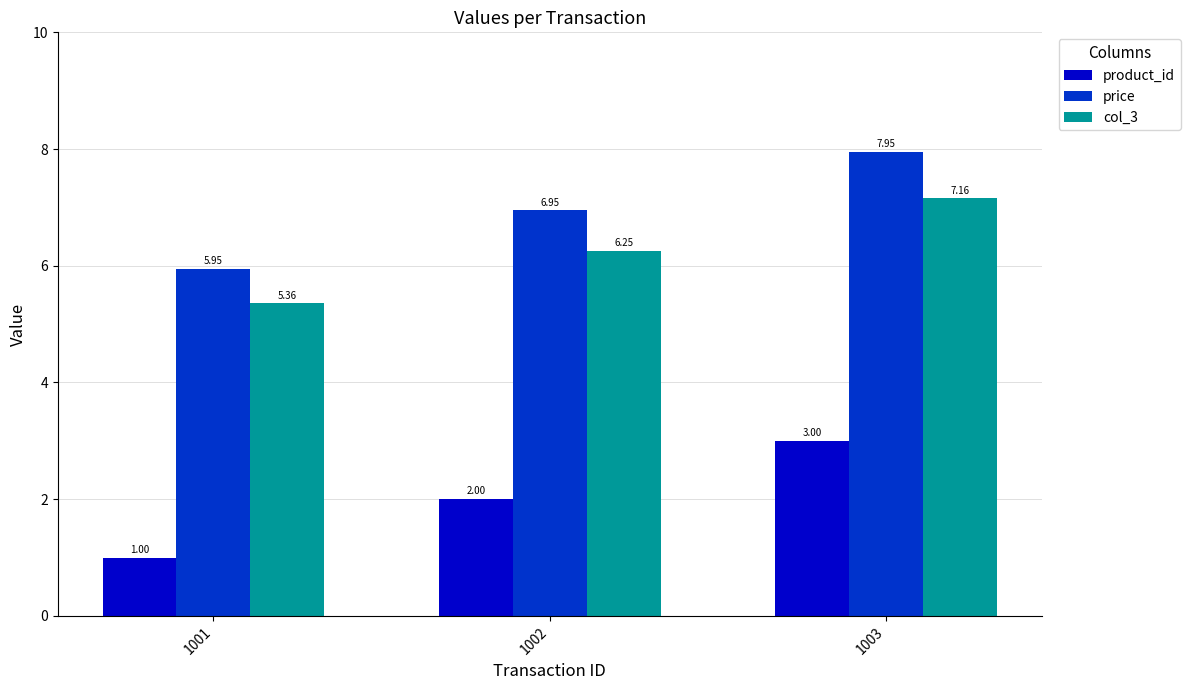

Is the value of price at 1001 greater than the value of product_id at 1002?

Yes